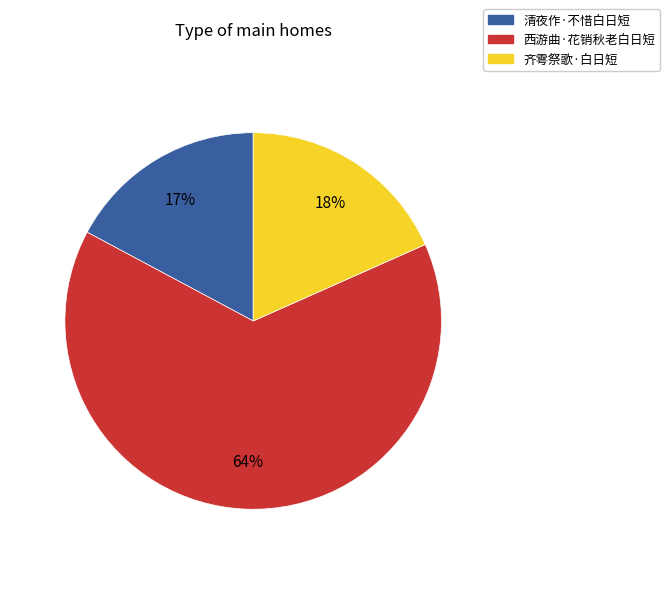

Between 西游曲·花销秋老白日短 and 清夜作·不惜白日短, which is larger?

西游曲·花销秋老白日短